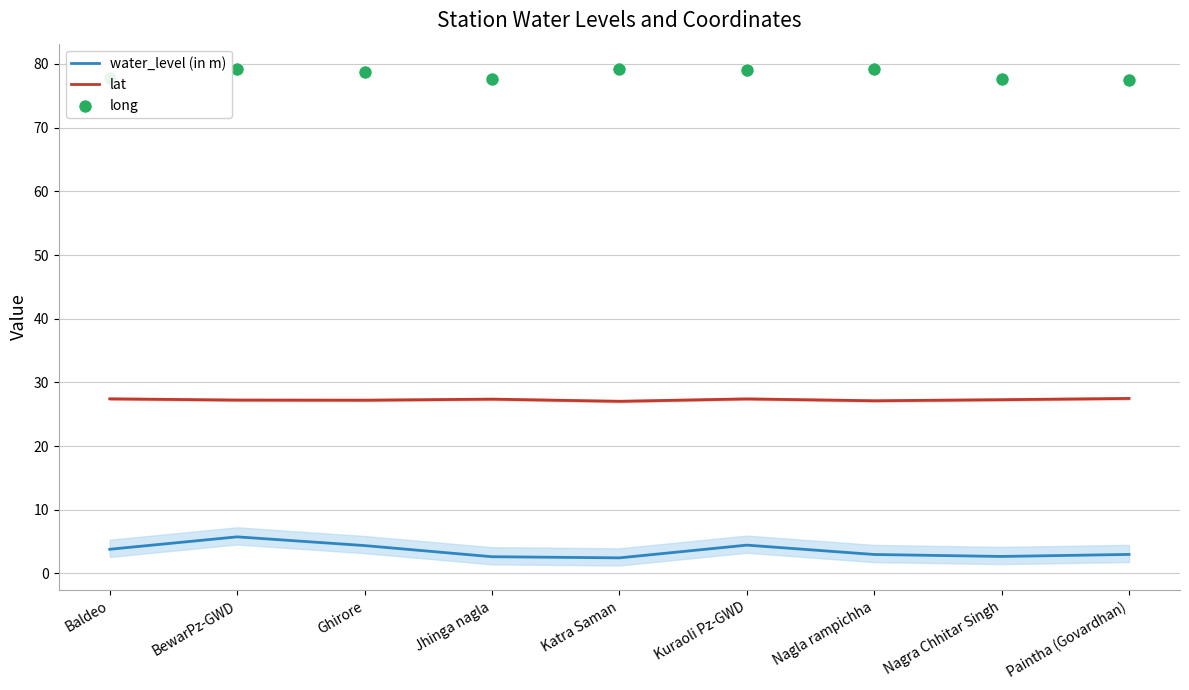

What are all the series names shown in the legend?

water_level (in m), lat, long